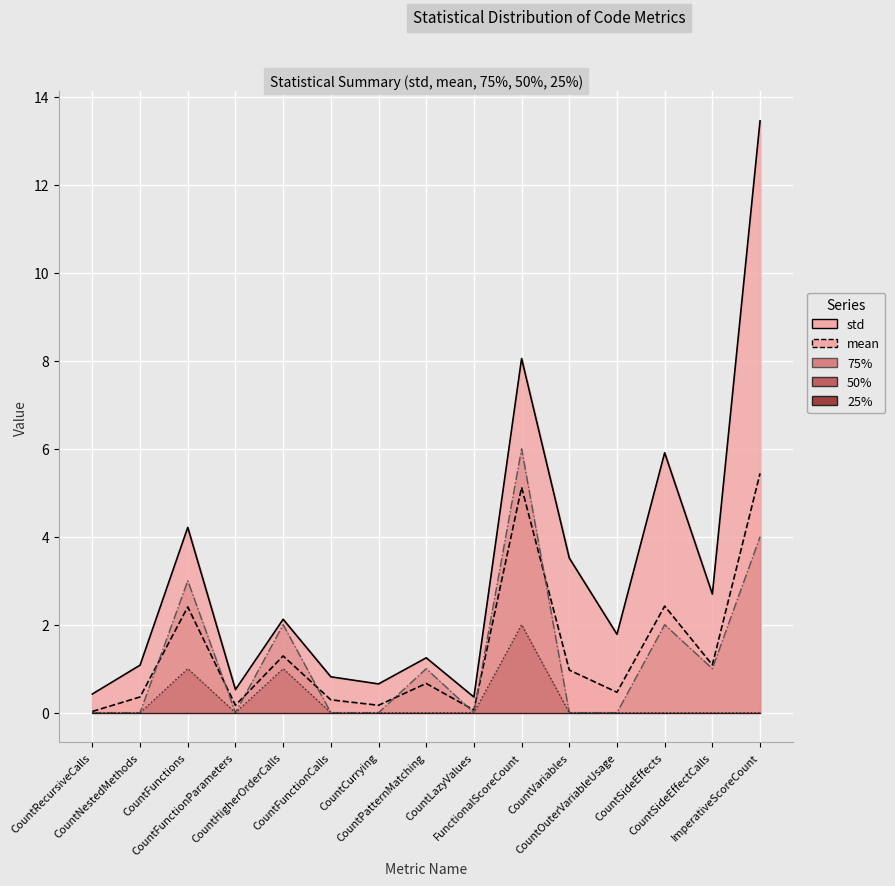

Between FunctionalScoreCount and CountRecursiveCalls, which is larger?

FunctionalScoreCount